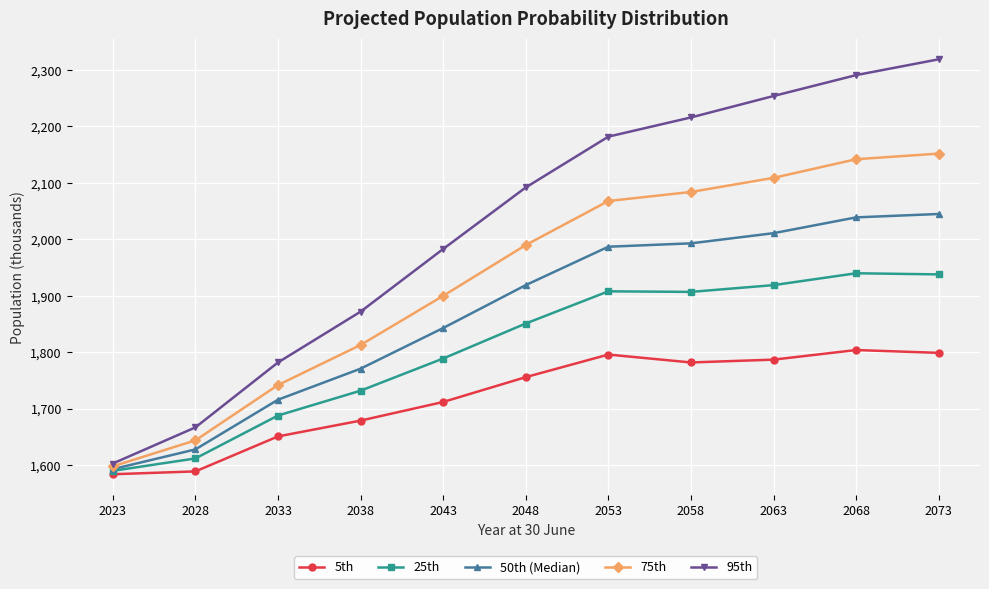

What is the value of the 95th point at the 5th from the left?

1983